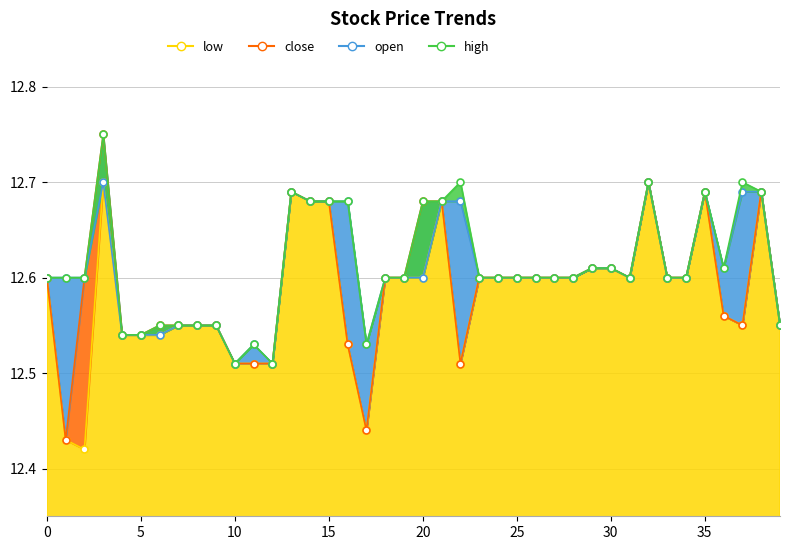

True or false: high has a value of 12.6 at 6.

True